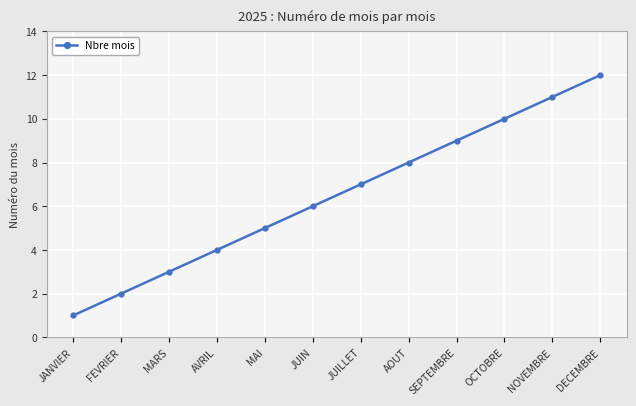

Where is the data nearest to the value 6?

JUIN